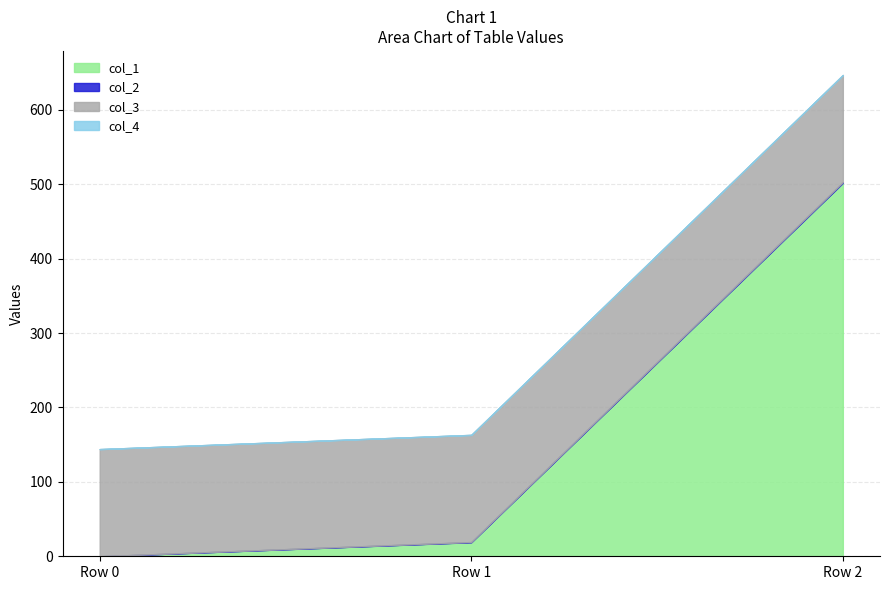

How many data points in col_1 are above 18?

2